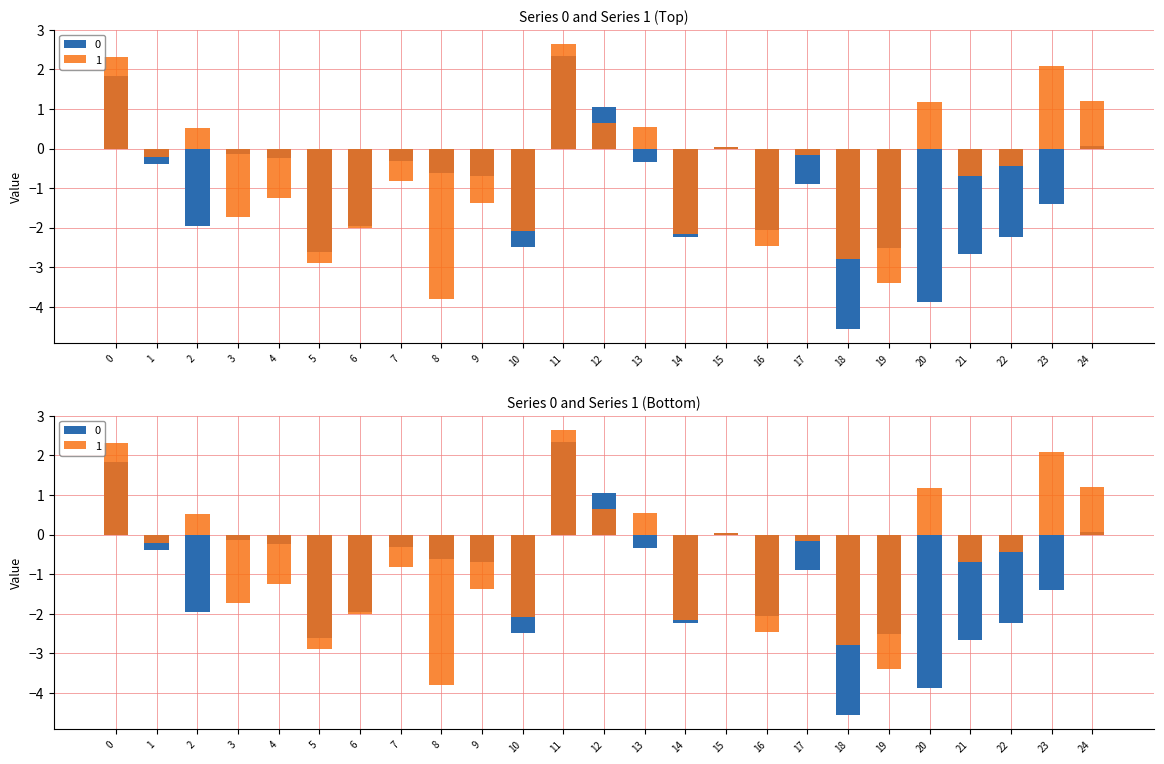

At which label is 0 closest to -1?

17